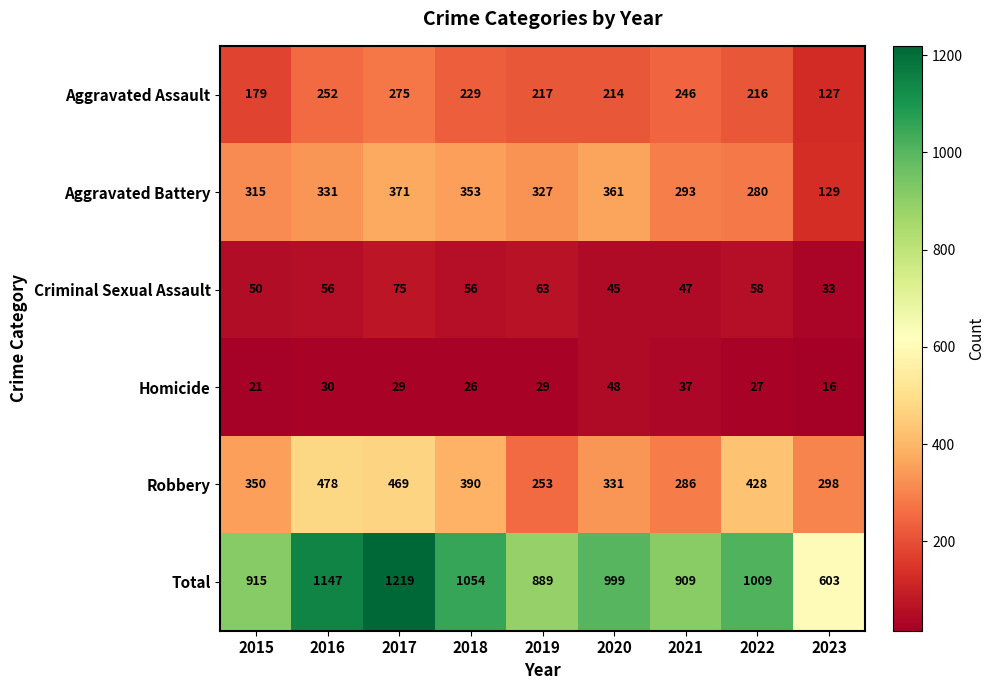

What is the approximate value of Aggravated Assault at 2018?

229